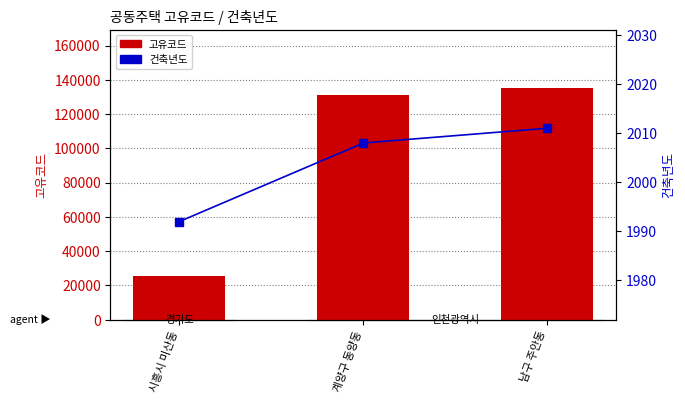

How many values in the 건축년도 series exceed 2008?

1